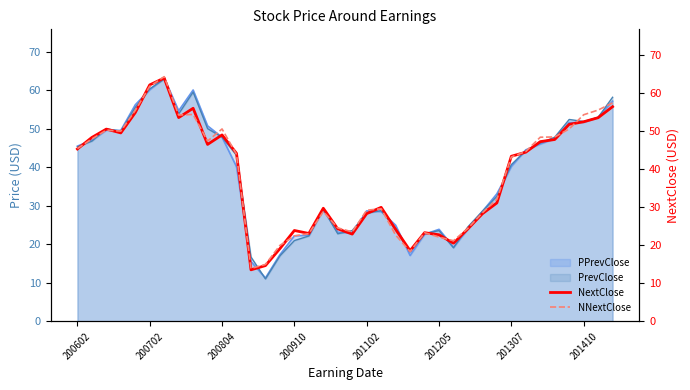

What is the lowest value of the PPrevClose series?

11.3